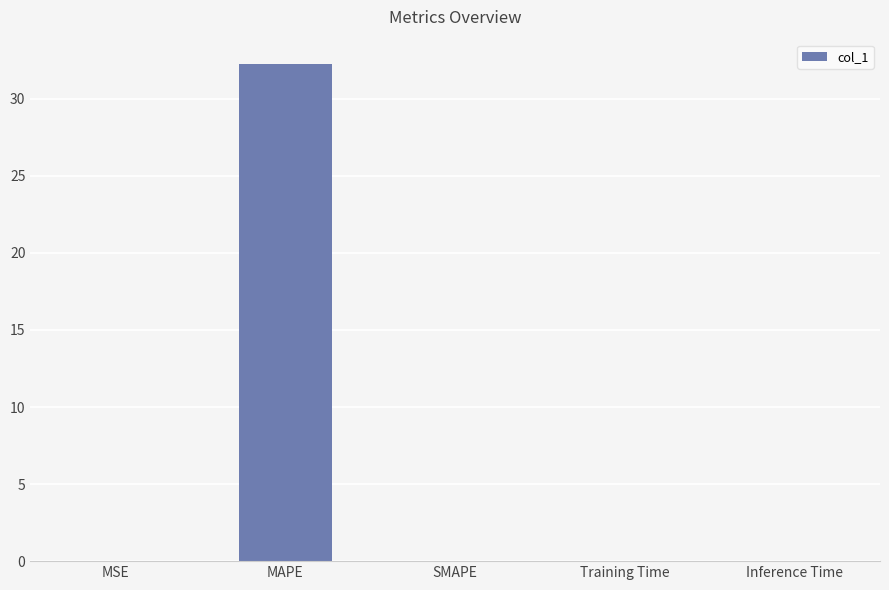

What is the greatest value displayed?

32.2